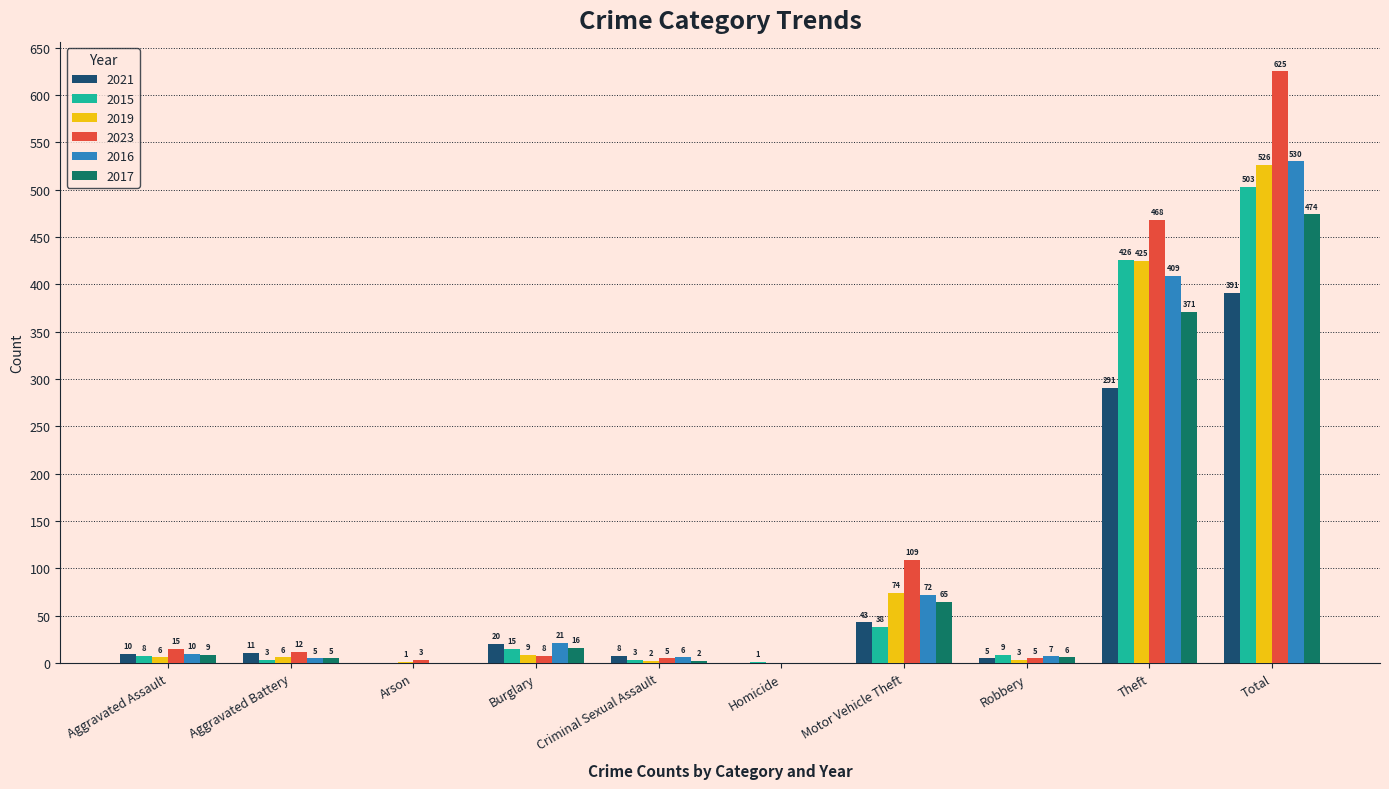

How many positive values does the 2017 series have?

8